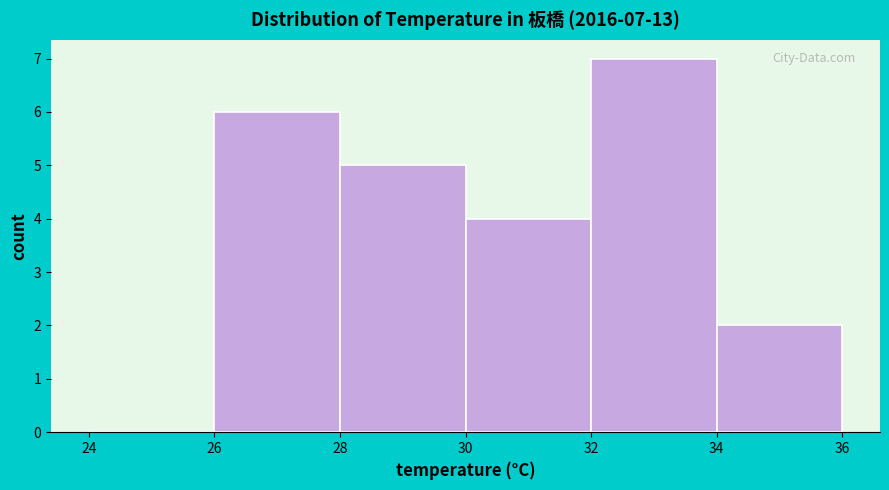

Which range on the x-axis has the tallest bar?

32 to 34